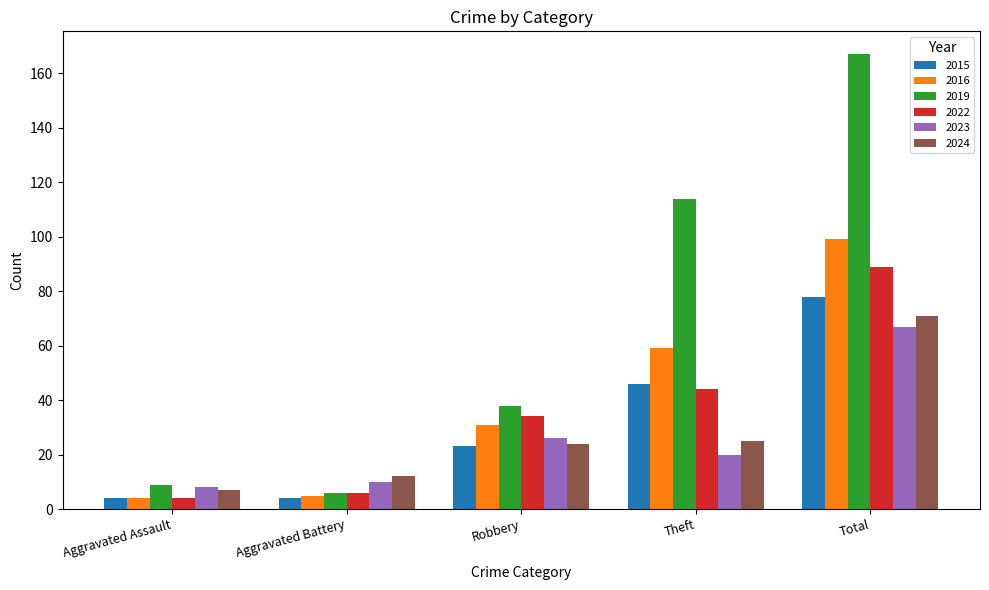

What is the label of the 5th bar from the left?

Total